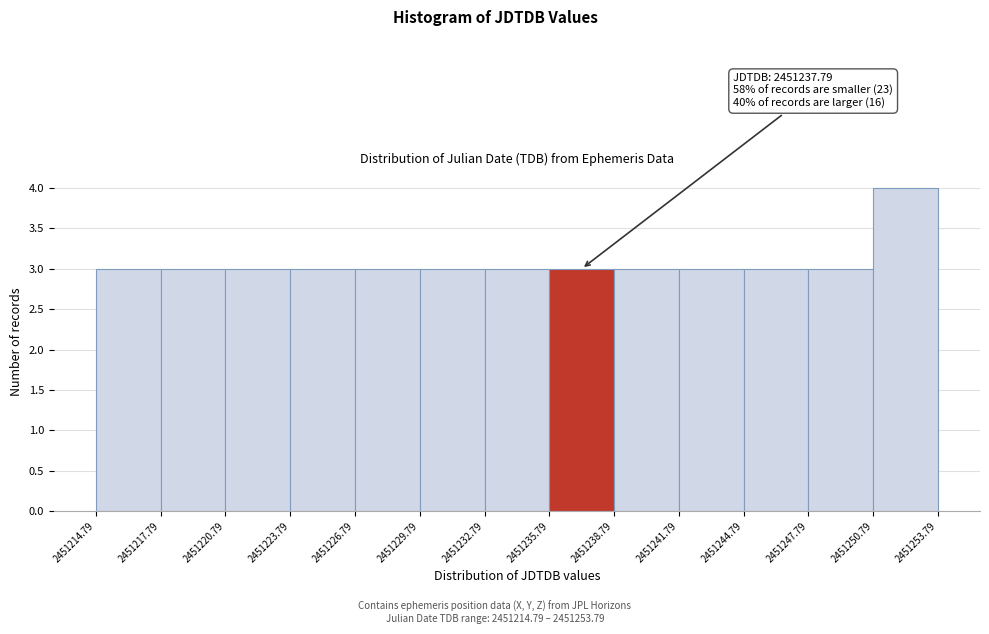

Over which range of the x-axis is the bar tallest?

2451250.79 to 2451253.79